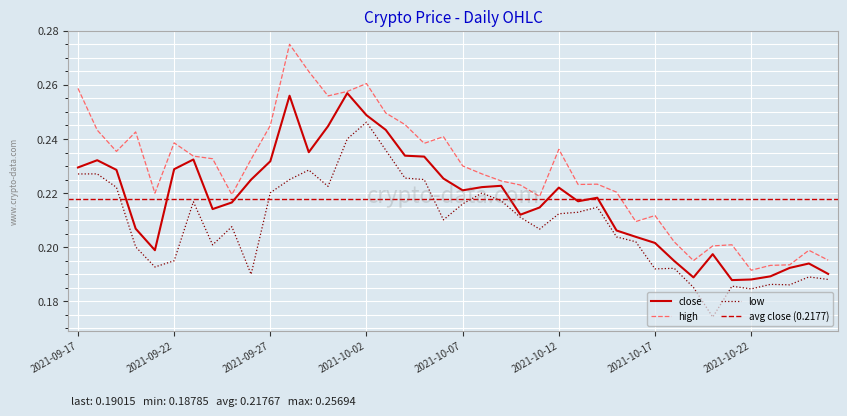

Where is the first local minimum for close?

2021-09-21